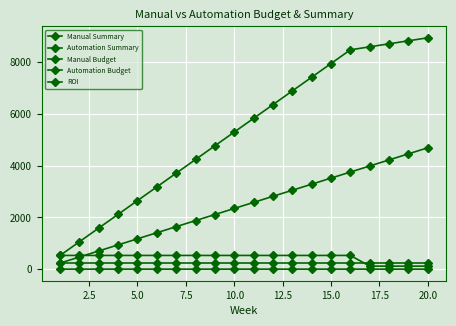

How many lines are shown in the chart?

5